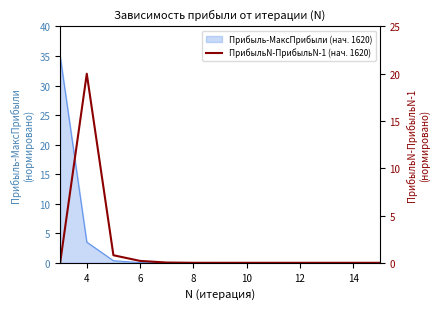

The value at 8 is 0.0. True or false?

True